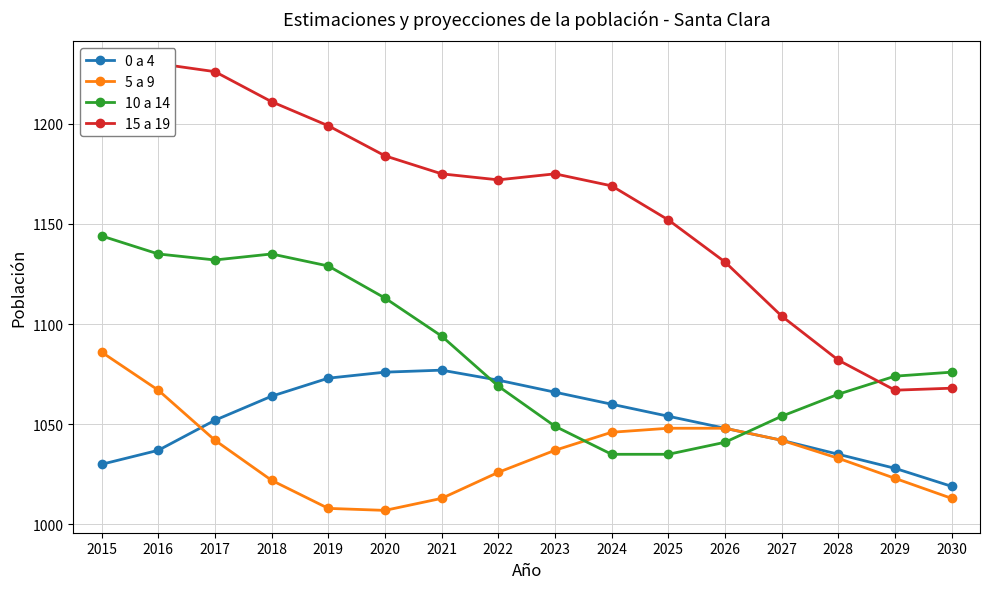

At which label does 15 a 19 first exceed 1175?

2015